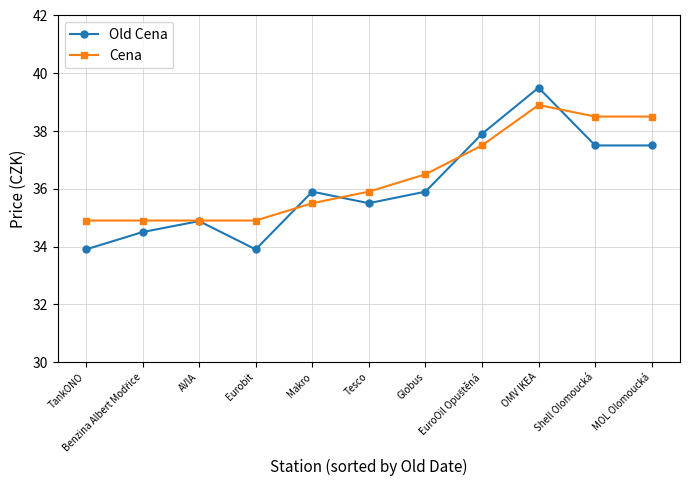

How many data points in Old Cena are less than 35?

4